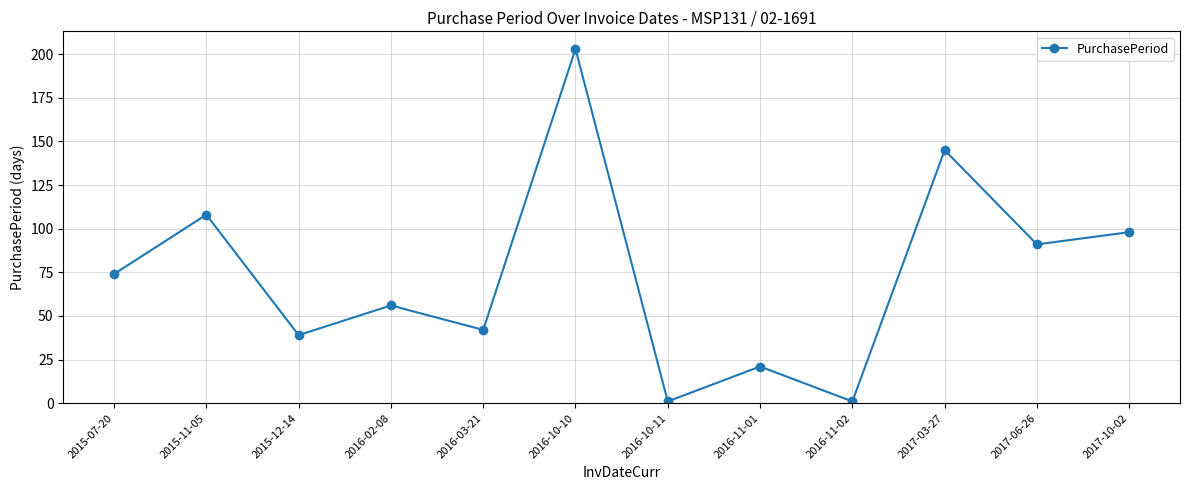

True or false: the data shows 1 at 2016-10-11.

True